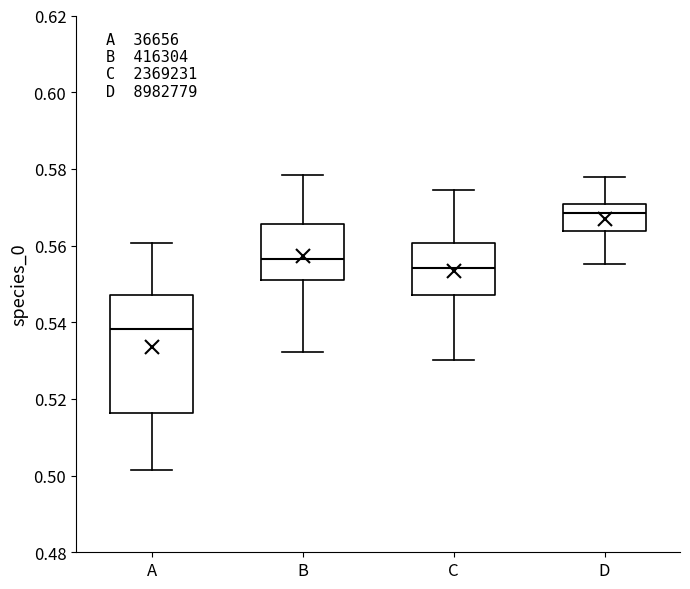

Where does the upper whisker of the box for D end on the y-axis? The values are not printed on the chart, so give them approximately, as read against the axis.

0.578